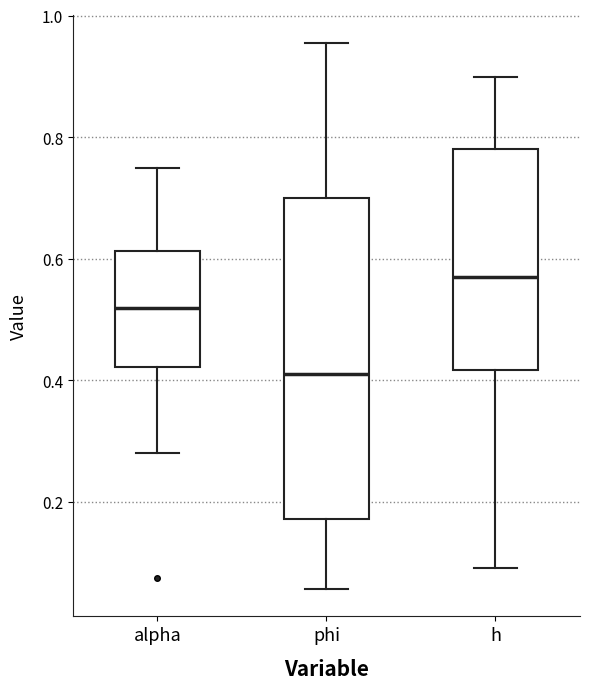

Where does the upper whisker of the box for alpha end on the y-axis? The values are not printed on the chart, so give them approximately, as read against the axis.

0.74